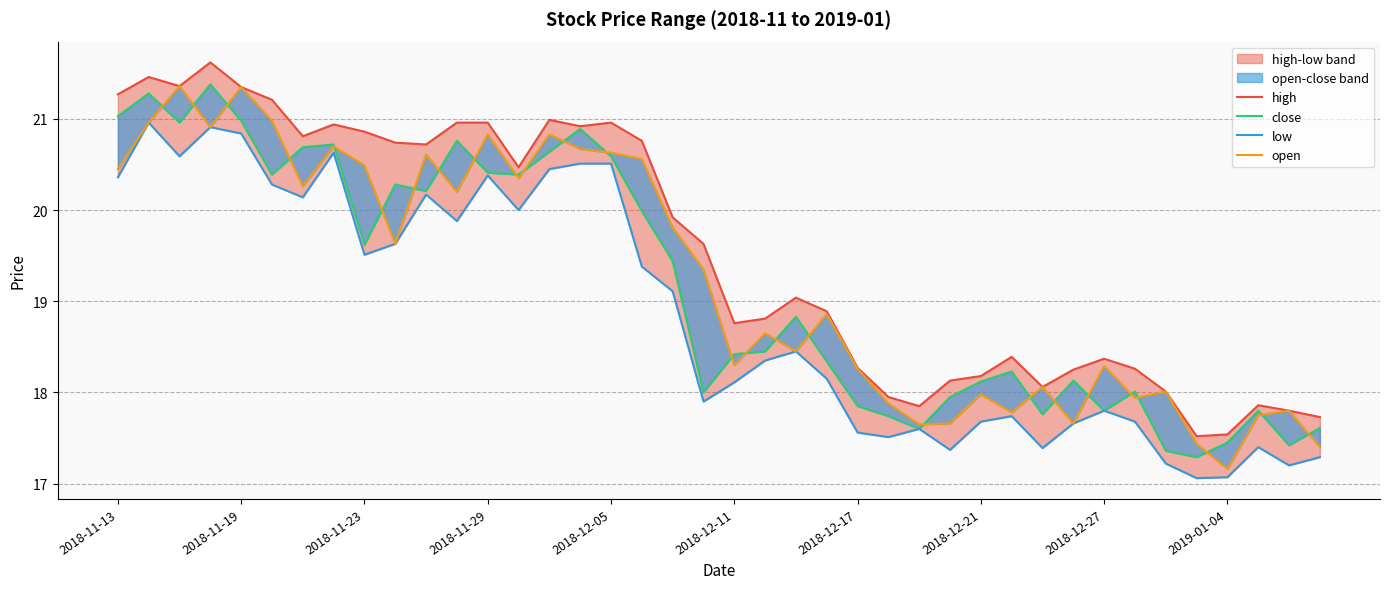

Rank the categories by low value from lowest to highest.

35, 36, 38, 34, 39, 27, 30, 37, 25, 24, 26, 31, 28, 33, 29, 32, 19, 20, 23, 21, 22, 18, 17, 2018-12-27, 2019-01-04, 11, 13, 2018-12-17, 10, 2018-12-11, 2018-11-13, 12, 14, 15, 16, 2018-11-23, 2018-12-21, 2018-12-05, 2018-11-29, 2018-11-19